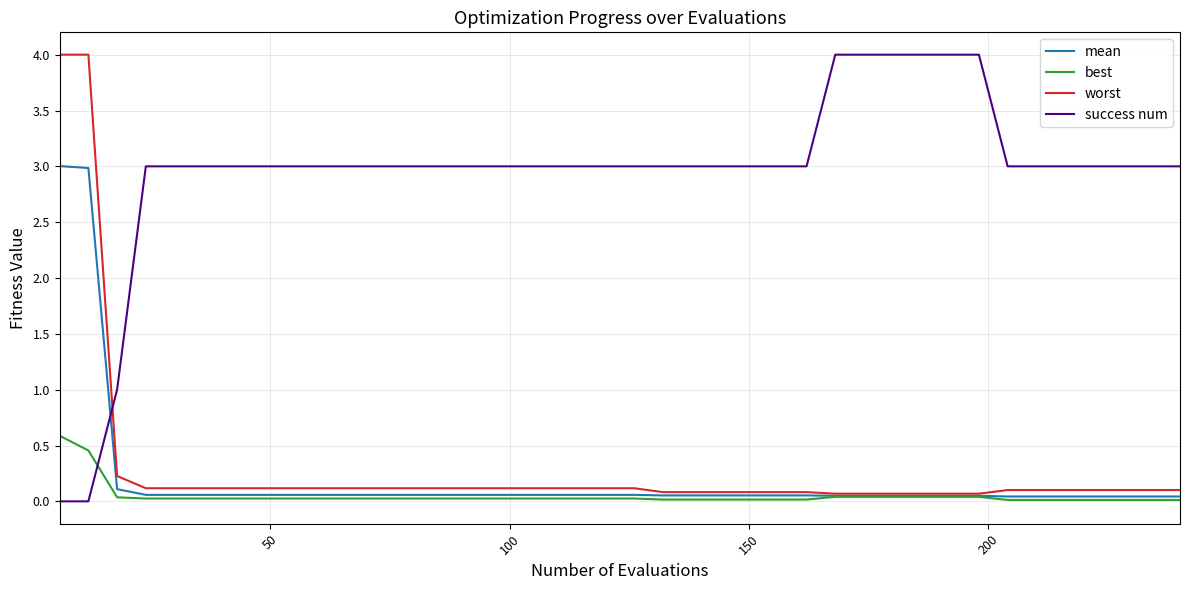

What is the maximum value for best?

0.6